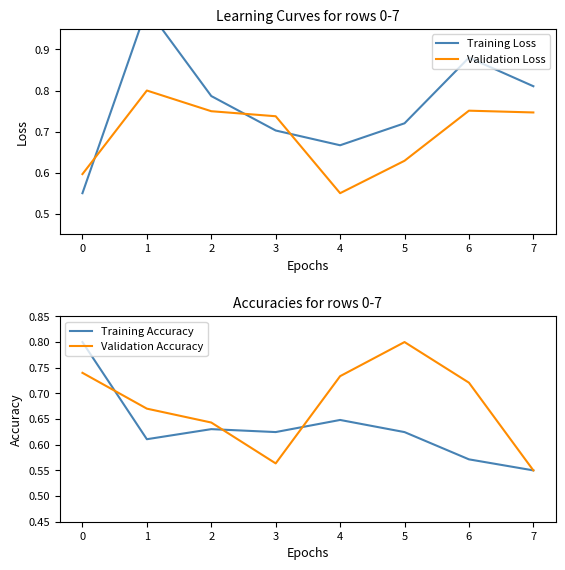

Where is Validation Loss nearest to the value 0?

4